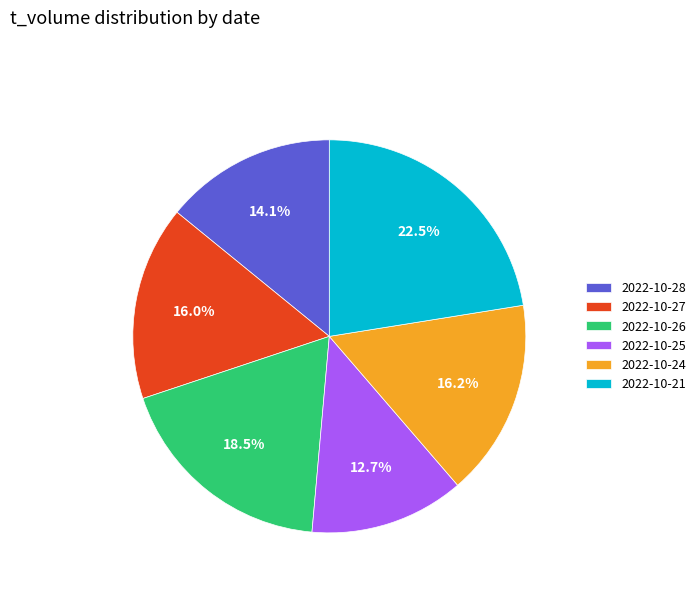

Does 2022-10-28 represent more than half of the total?

No